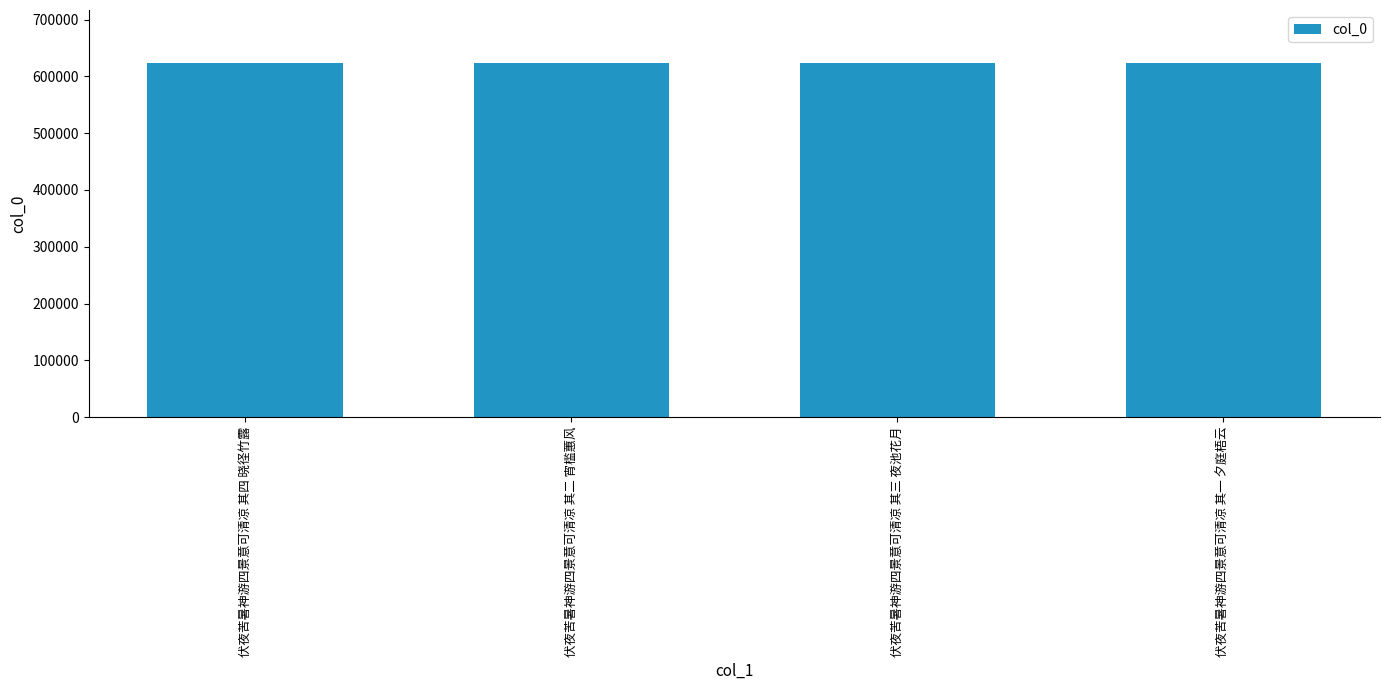

Where does the data first go above 623346?

伏夜苦暑神游四景意可清凉 其四 晓径竹露